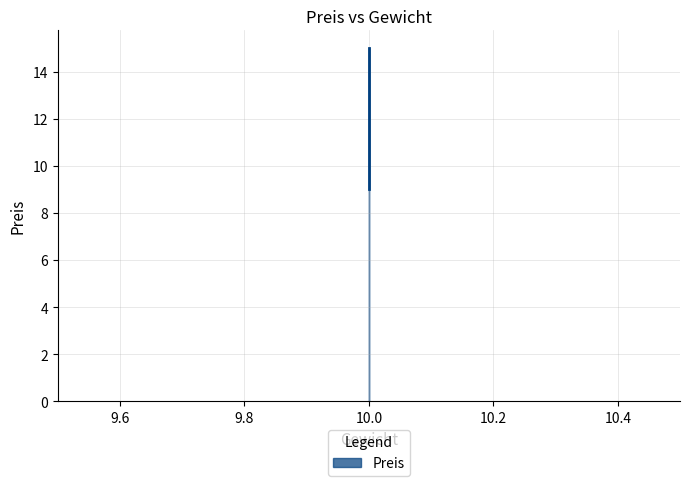

At which label is the value closest to 12?

10